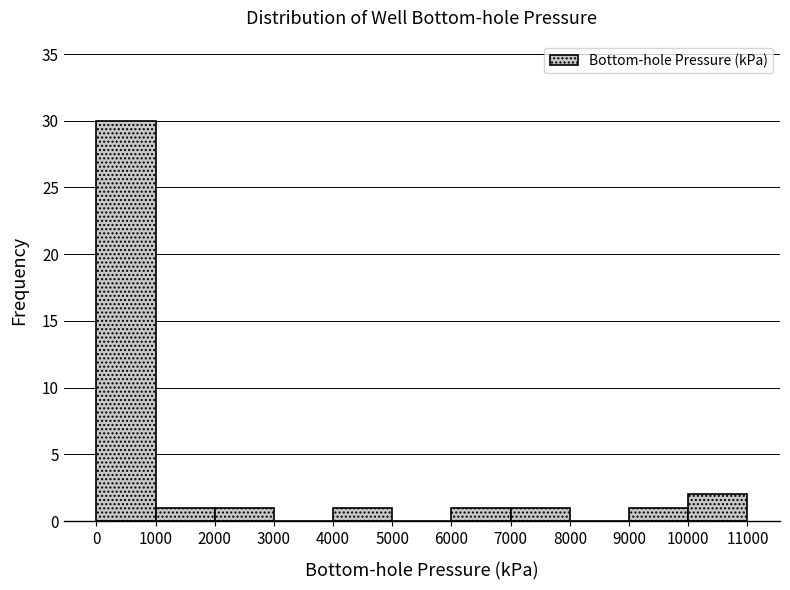

How tall is the bar that spans 6000 to 7000 on the x-axis? The values are not printed on the chart, so give them approximately, as read against the axis.

1